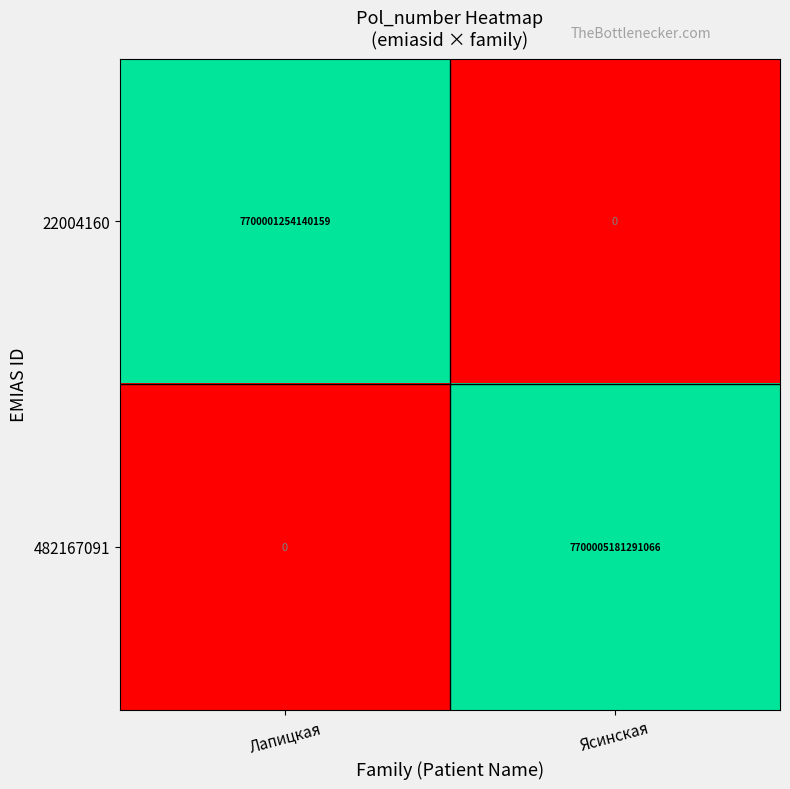

The 482167091 series shows 12494469158139542 at Ясинская. True or false?

False